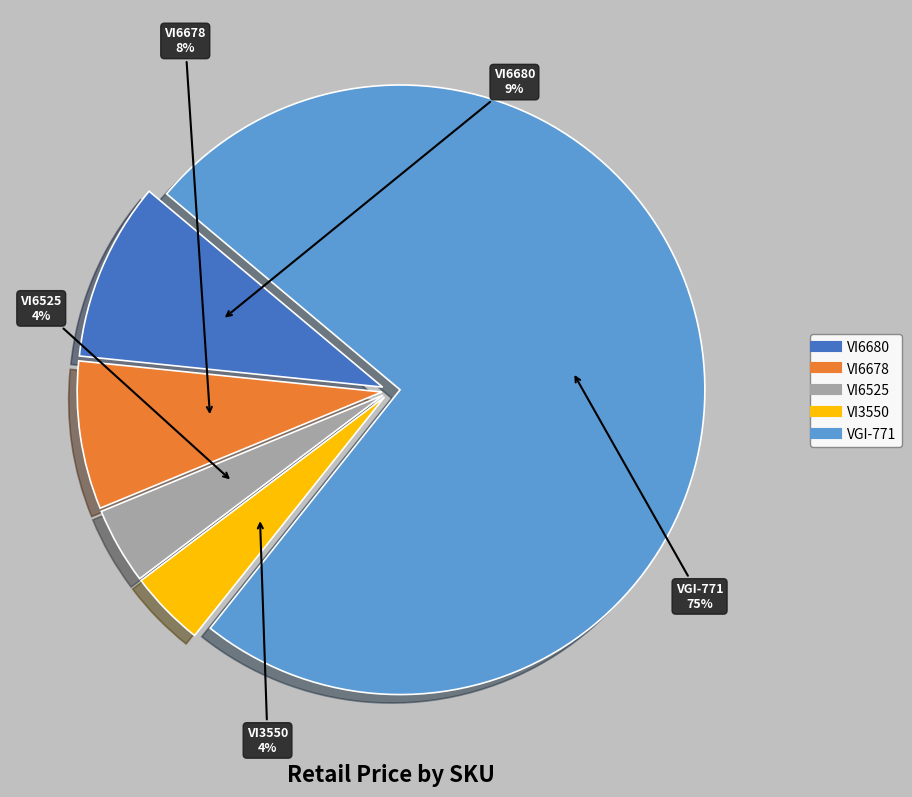

Which has a higher value, VI6678 or VGI-771?

VGI-771